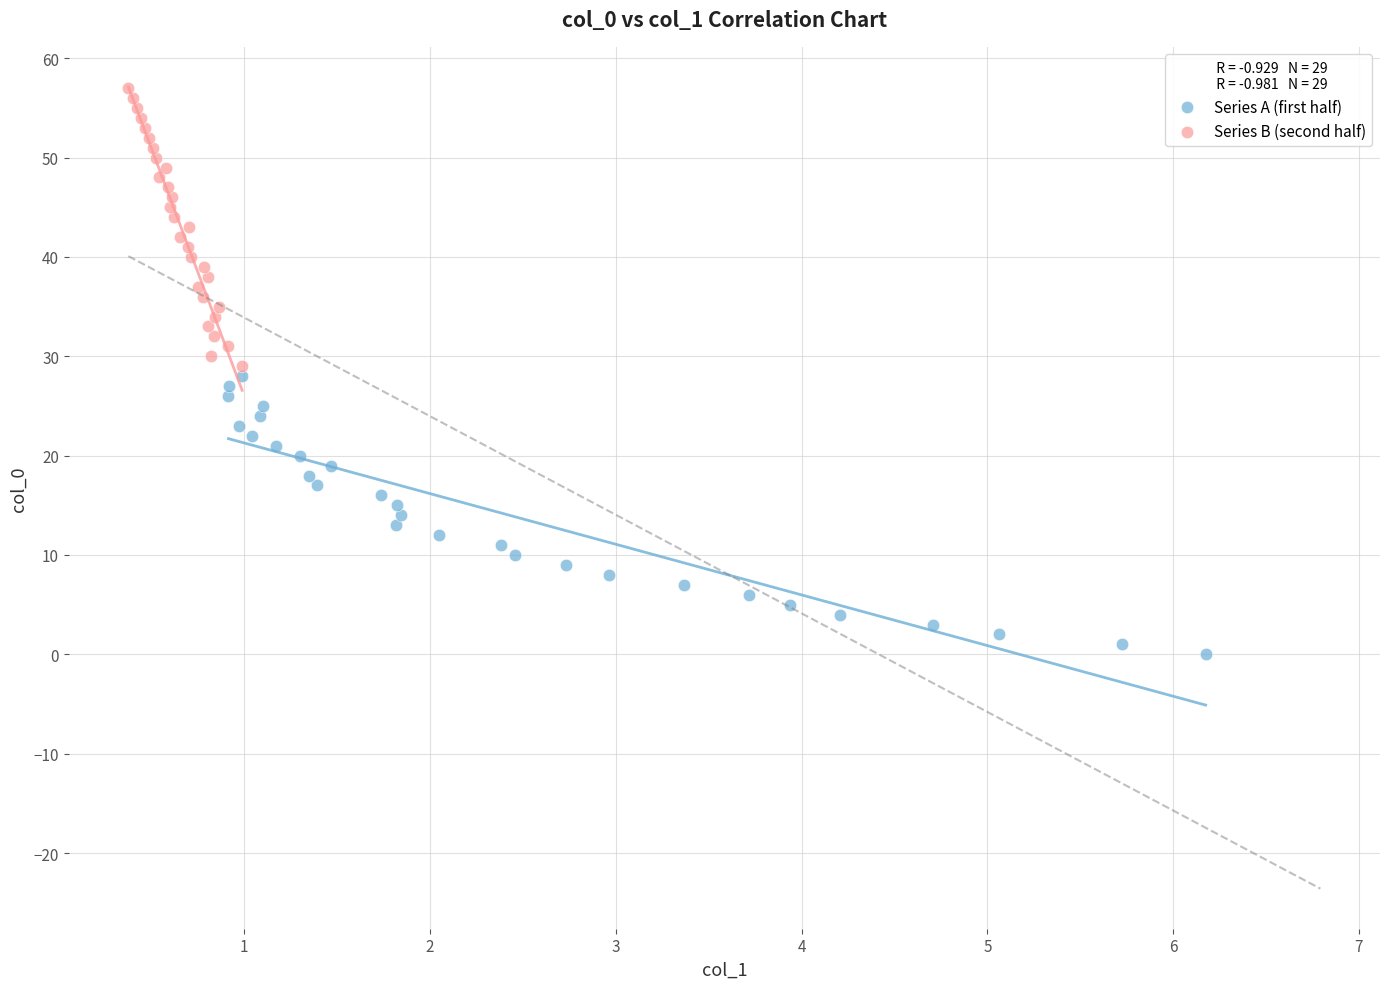

What are all the series names shown in the legend?

Series A (first half), Series B (second half)